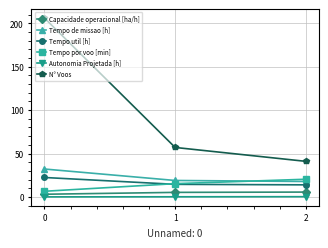

What is the difference between the maximum and minimum values in the Tempo util [h] series?

8.5